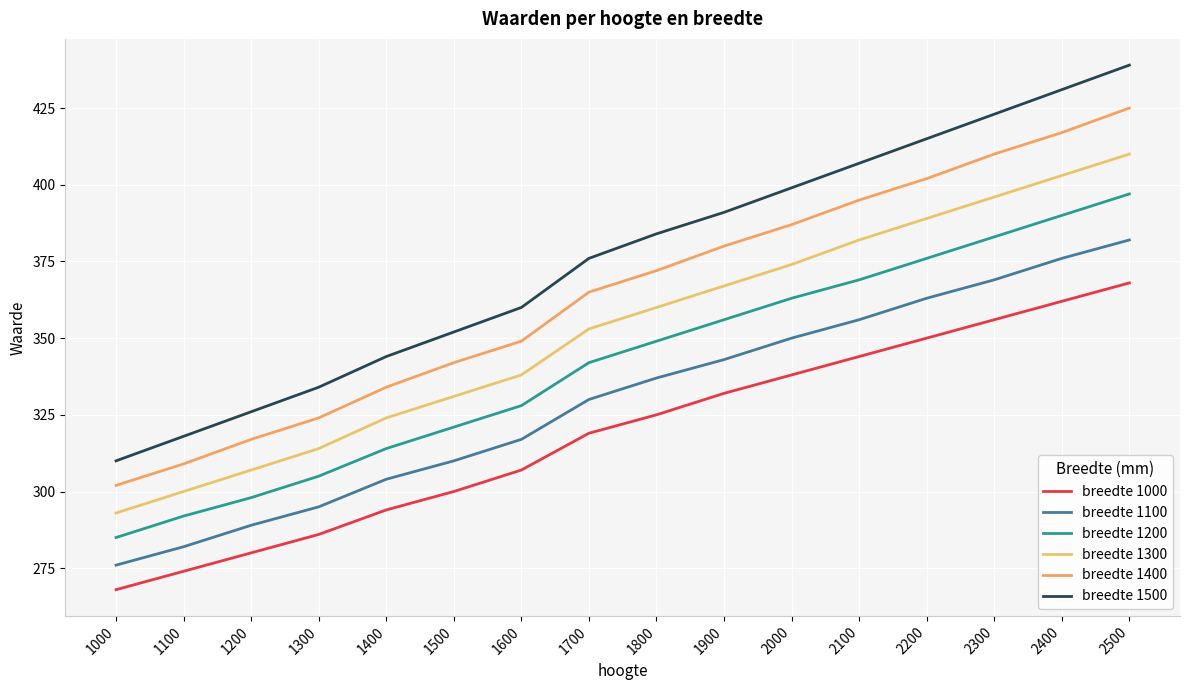

True or false: breedte 1200 and breedte 1300 intersect in this chart.

False